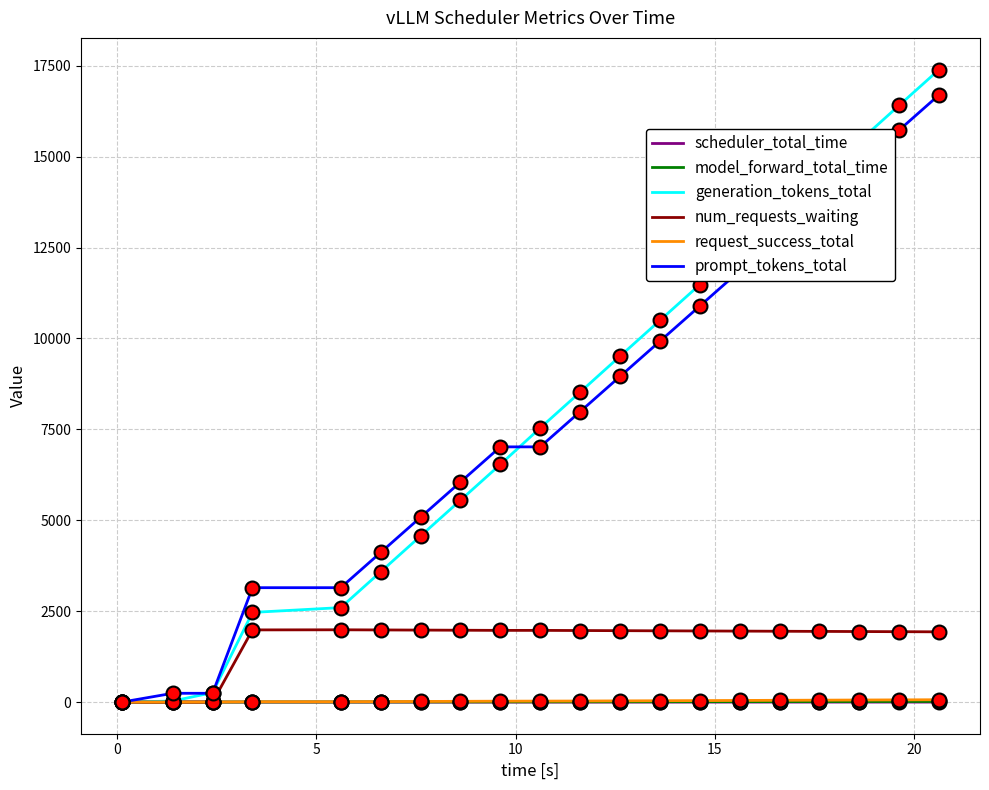

Which series has the widest spread of values?

generation_tokens_total